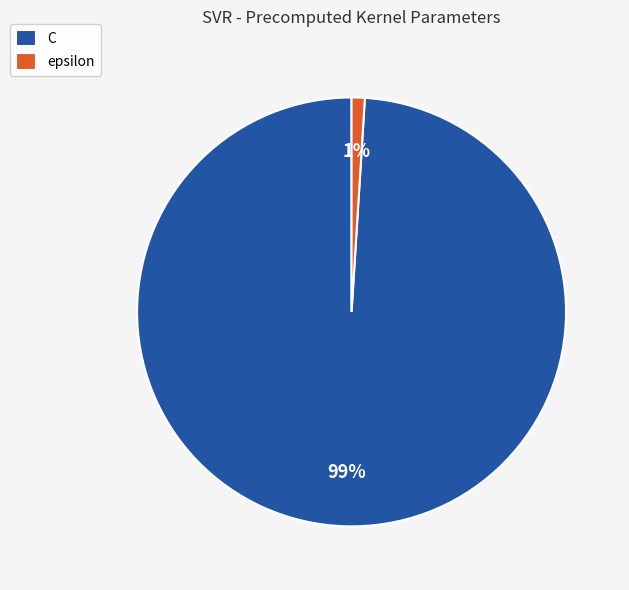

What percentage is the C slice, to the nearest percent?

99%